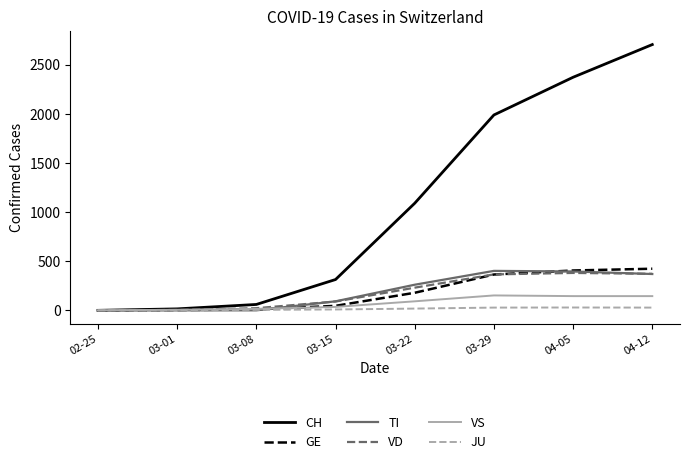

What is the greatest value displayed?

2707